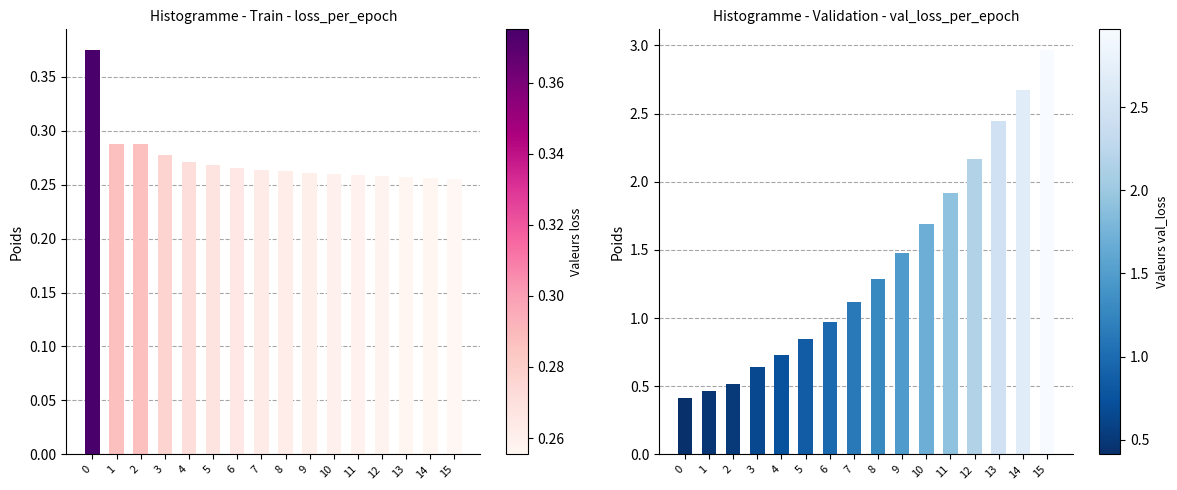

What is the smallest value displayed?

0.3